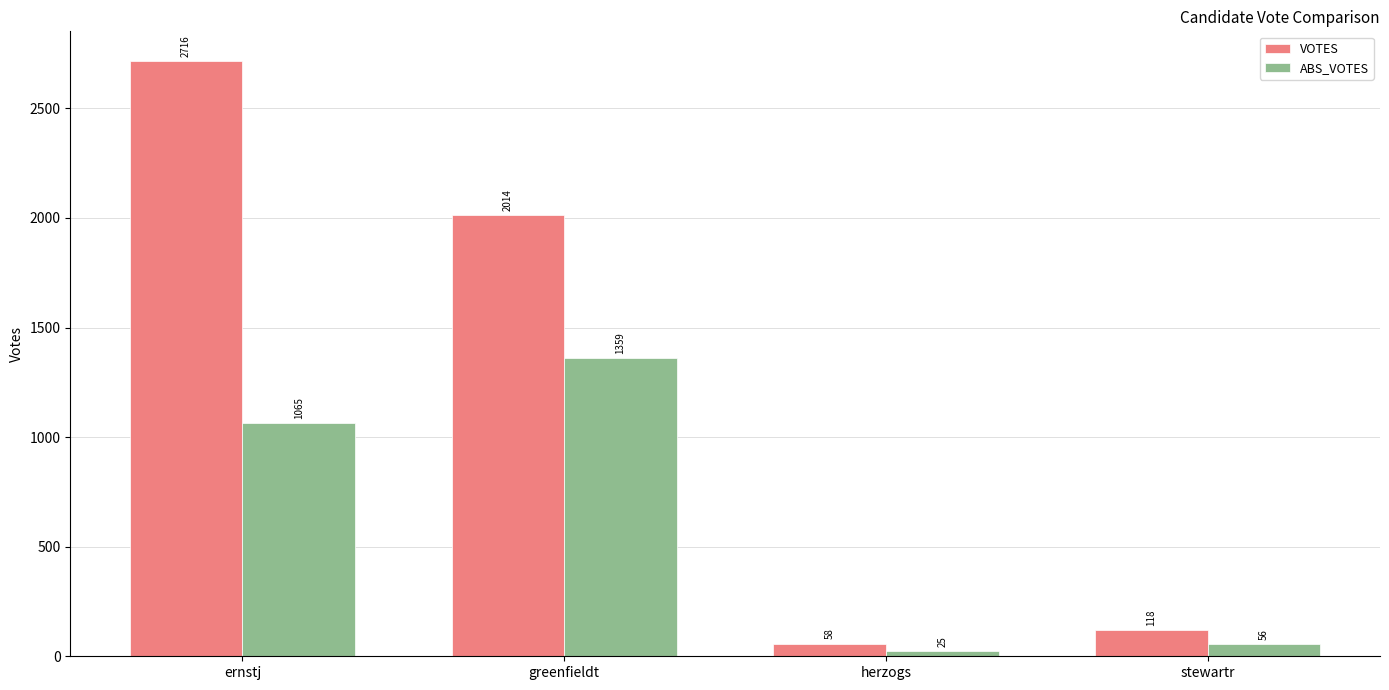

Rank the categories by ABS_VOTES value from lowest to highest.

herzogs, stewartr, ernstj, greenfieldt